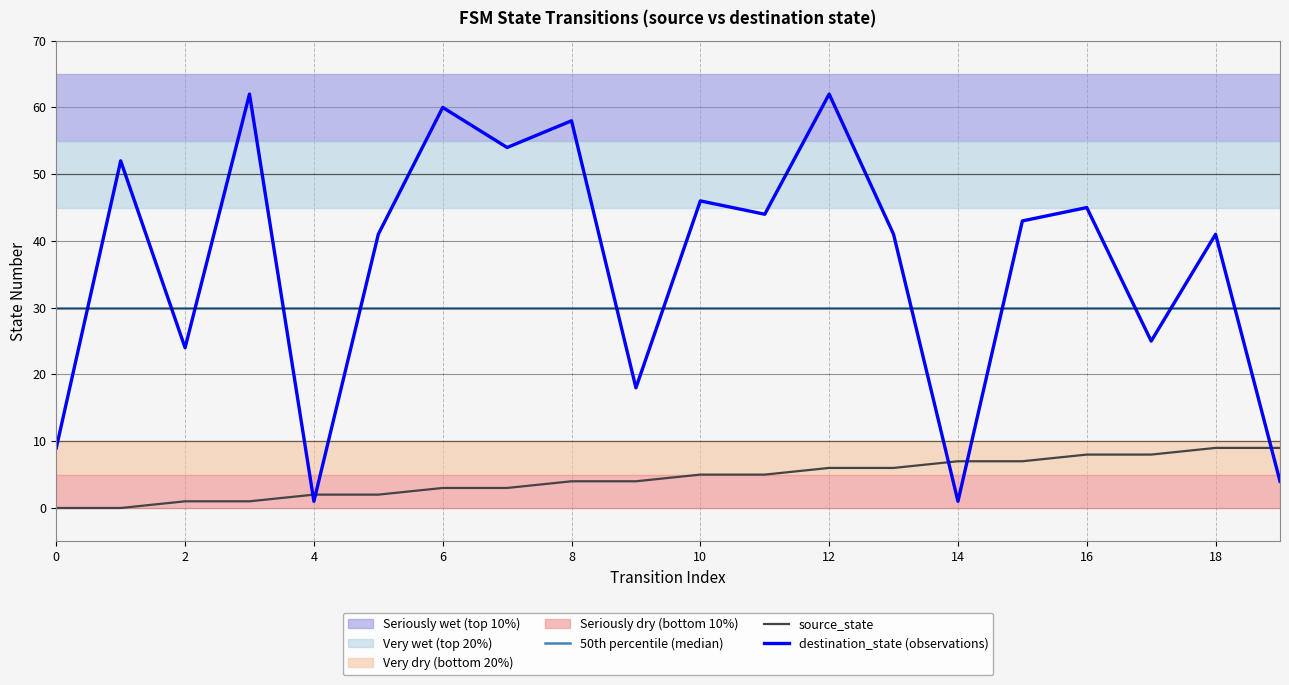

True or false: destination_state (observations) has more than 2 interior local peaks.

True